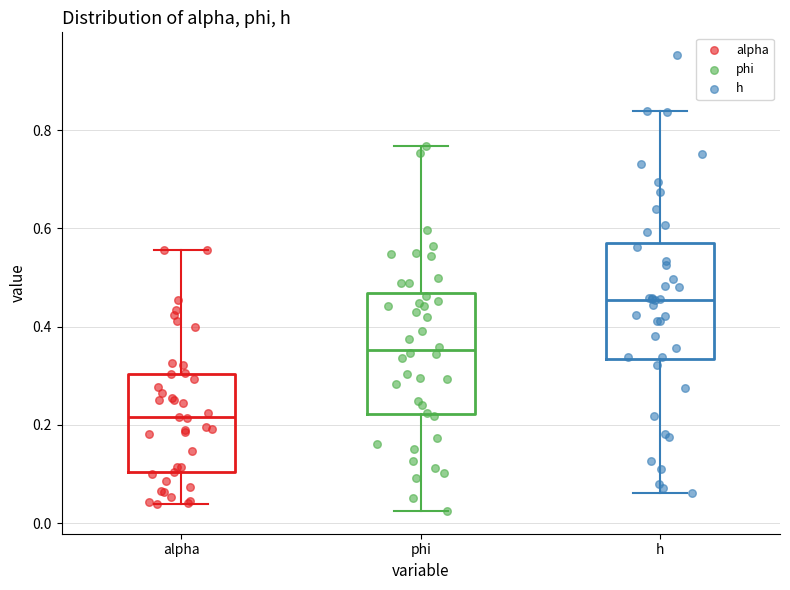

Reading left to right, transcribe this box plot: for each box, give where its median line is, the range the box spans, and where its two whiskers end, as read against the y-axis. The values are not printed on the chart, so give them approximately, as read against the axis.

alpha: median 0.22, box 0.10 to 0.30, whiskers 0.04 to 0.56
phi: median 0.36, box 0.22 to 0.46, whiskers 0.02 to 0.76
h: median 0.46, box 0.34 to 0.58, whiskers 0.06 to 0.84